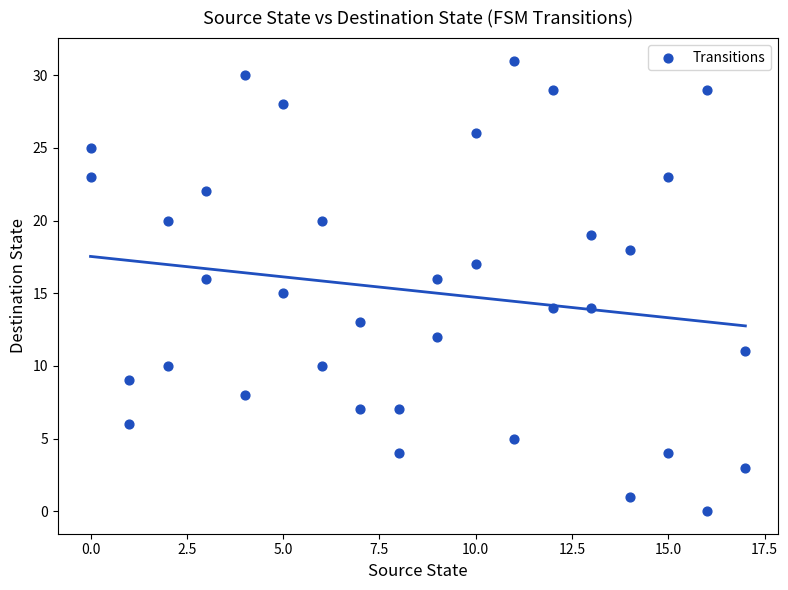

What is the range of Y values (max minus min)?

31